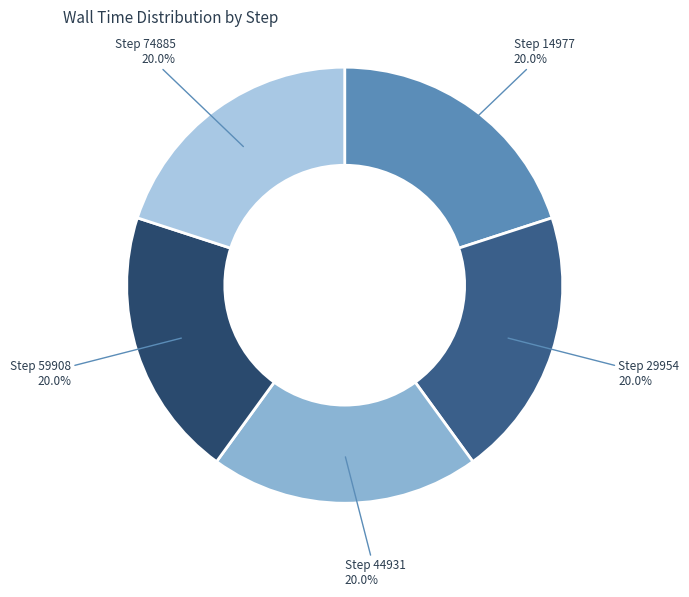

Rank the categories by value from lowest to highest.

14977, 29954, 44931, 59908, 74885